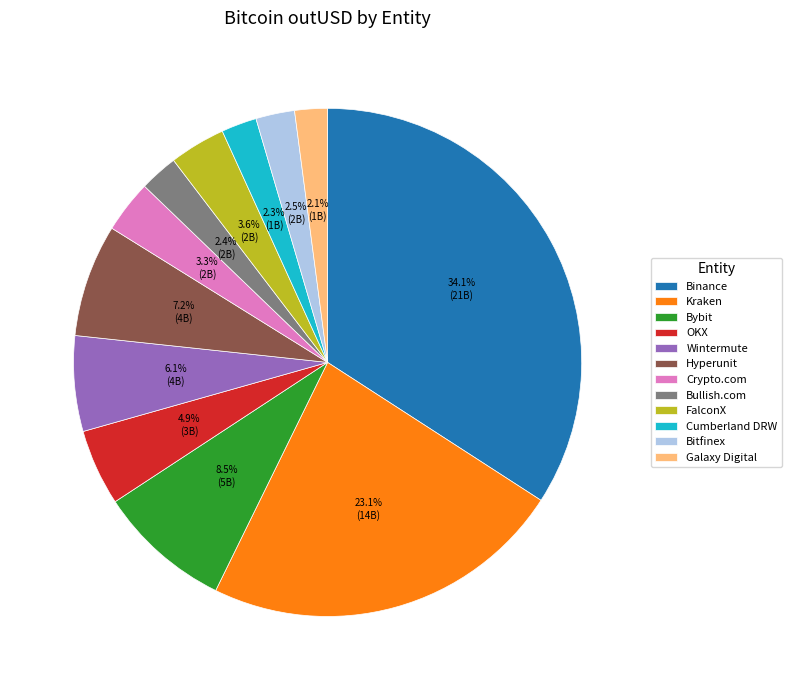

What percentage is NOT represented by Bybit?

91.5%